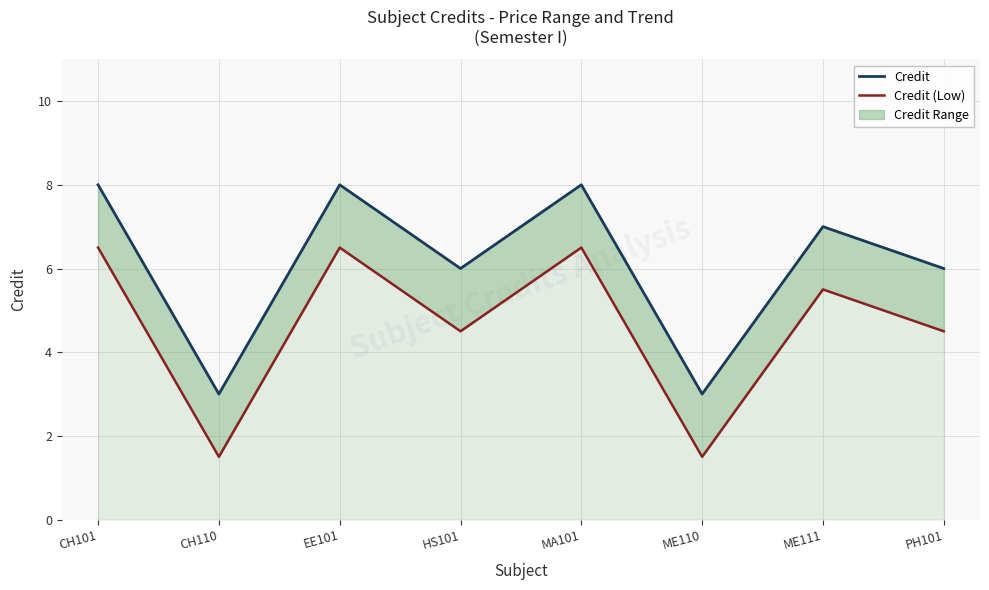

Which series has the largest total across all categories?

Credit